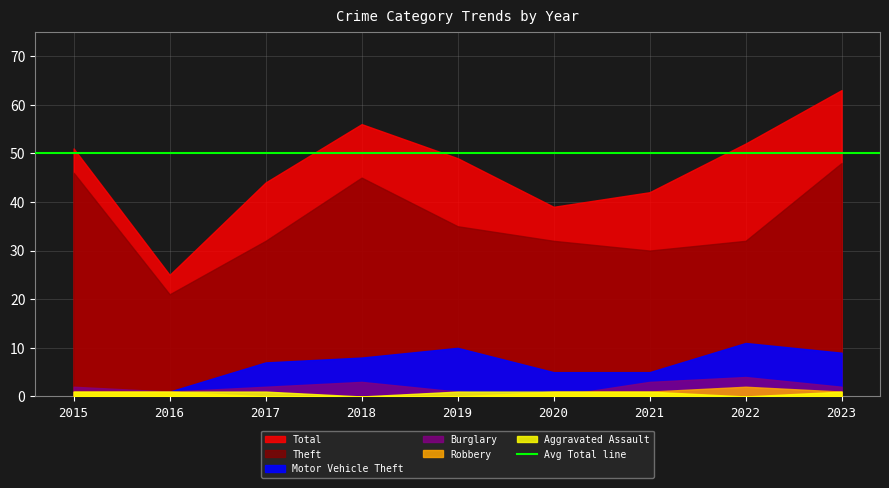

True or false: Motor Vehicle Theft has a value of 1 at 2016.

False